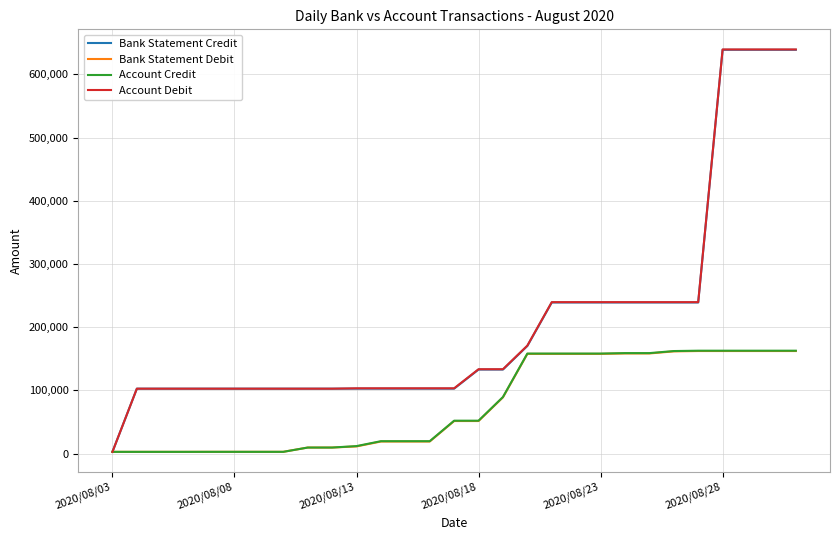

What is the difference between the maximum and minimum values in the Account Debit series?

636981.8